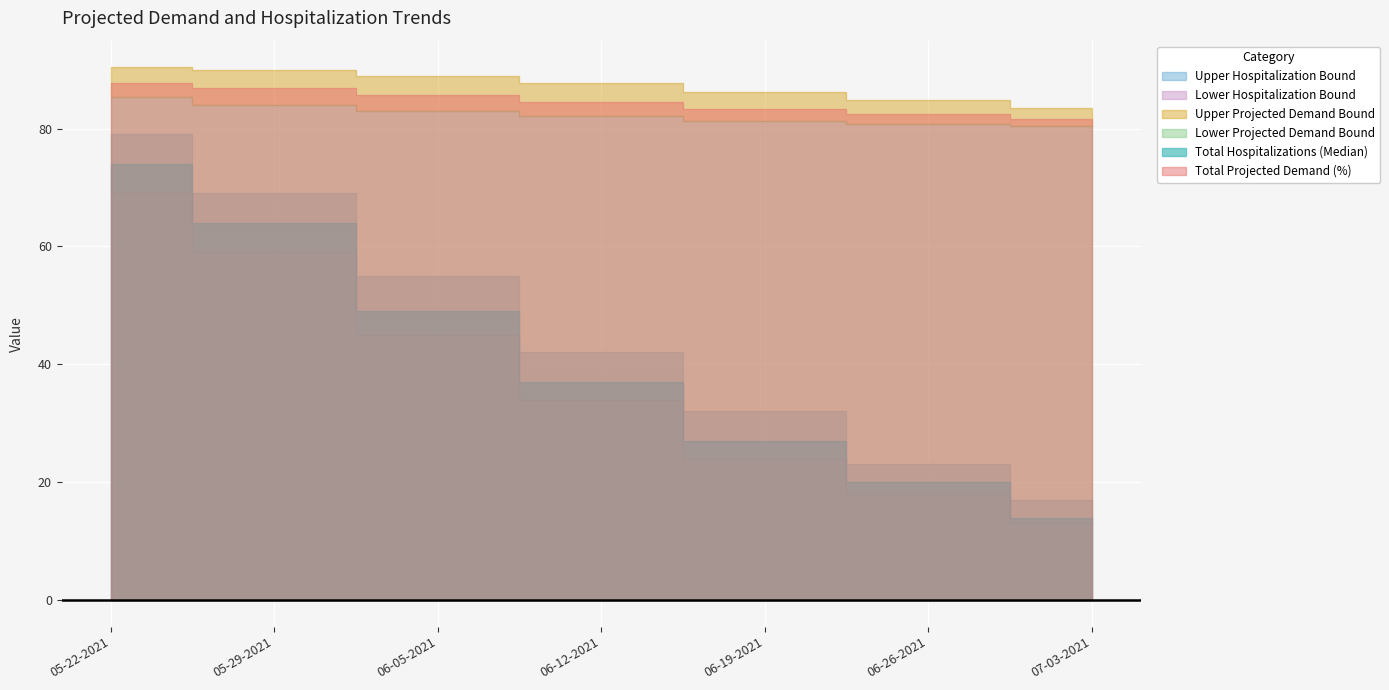

Does the chart display data point markers on the line(s)?

No